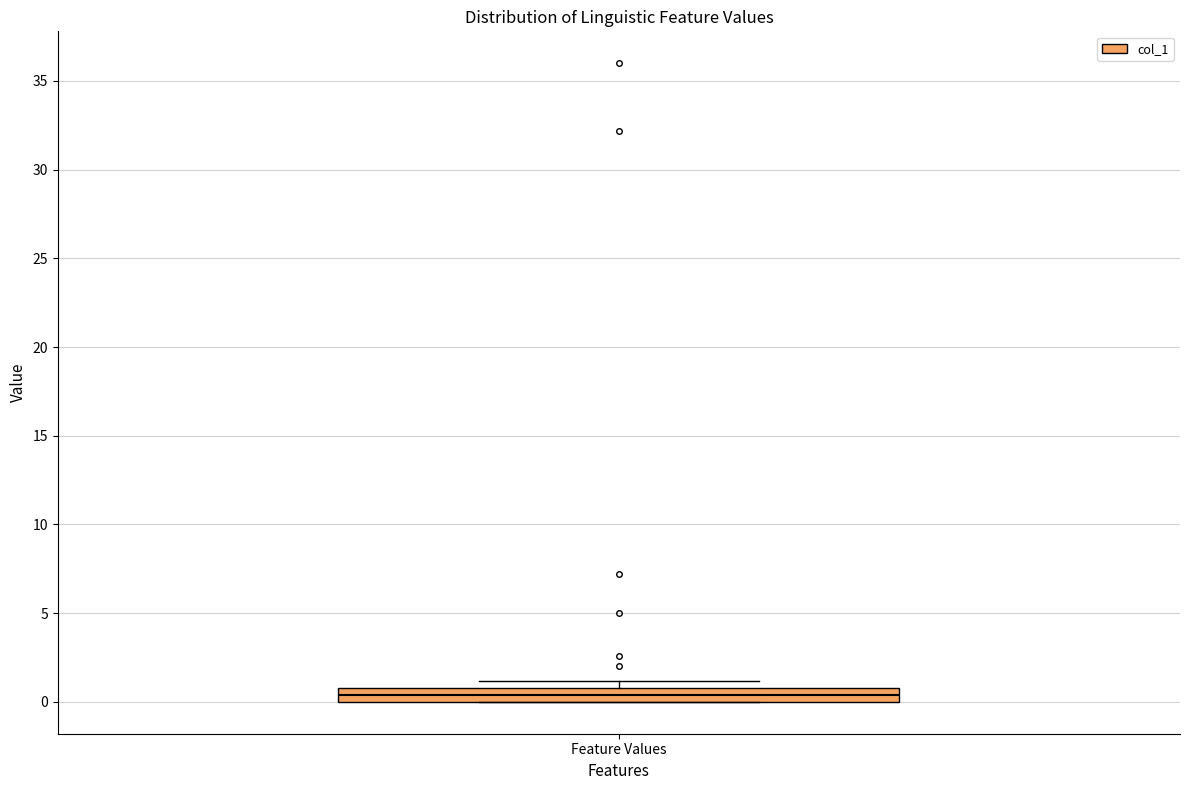

Read this box plot against the y-axis: the position of the median line, the range covered by the box, and the ends of both whiskers. The values are not printed on the chart, so give them approximately, as read against the axis.

median 0.5, box 0.0 to 1.0, whiskers 0.0 to 1.0 (above the box's upper edge)